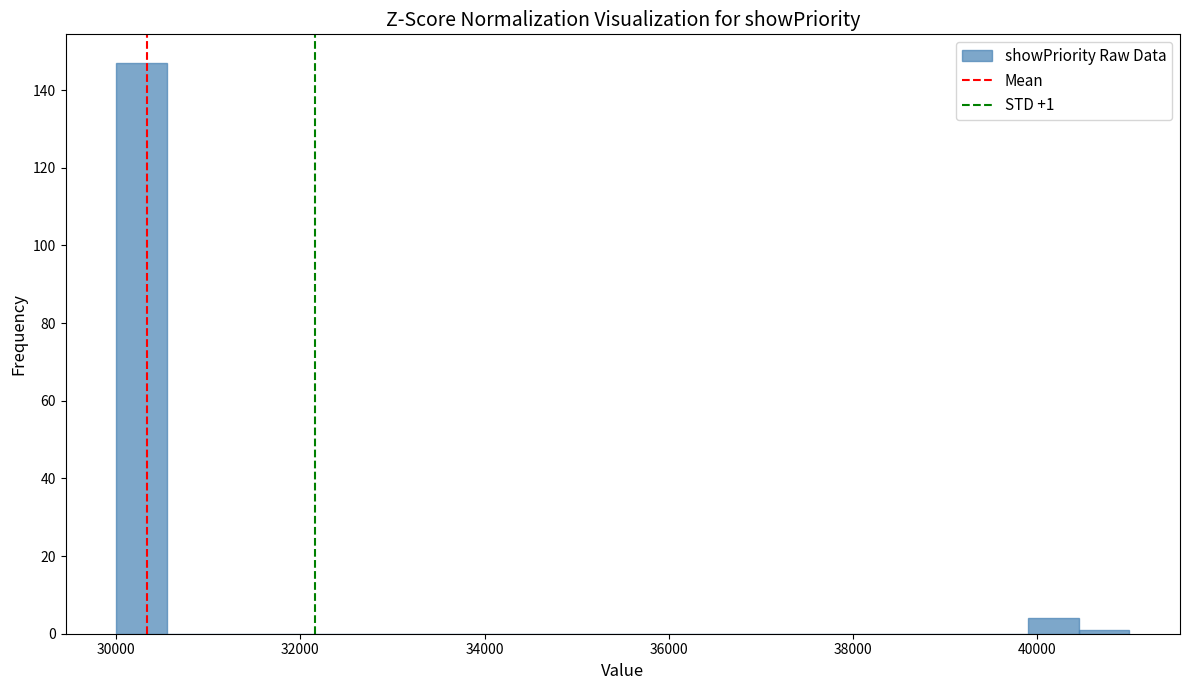

Read against the x-axis, roughly where is the centre of the tallest bar?

30200